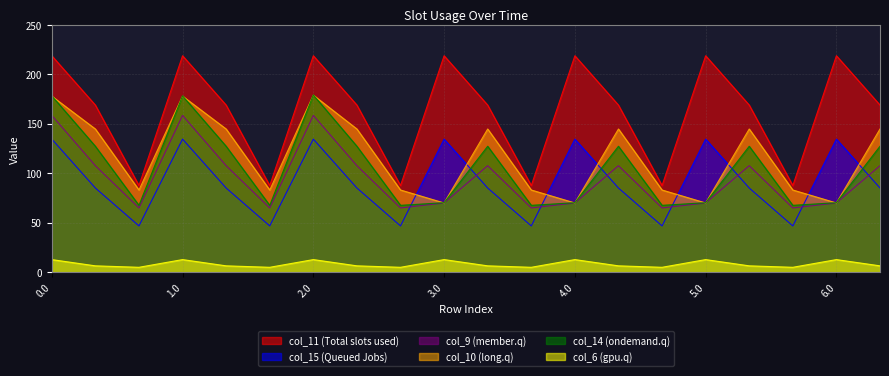

True or false: col_11 and col_9 cross at least once.

False